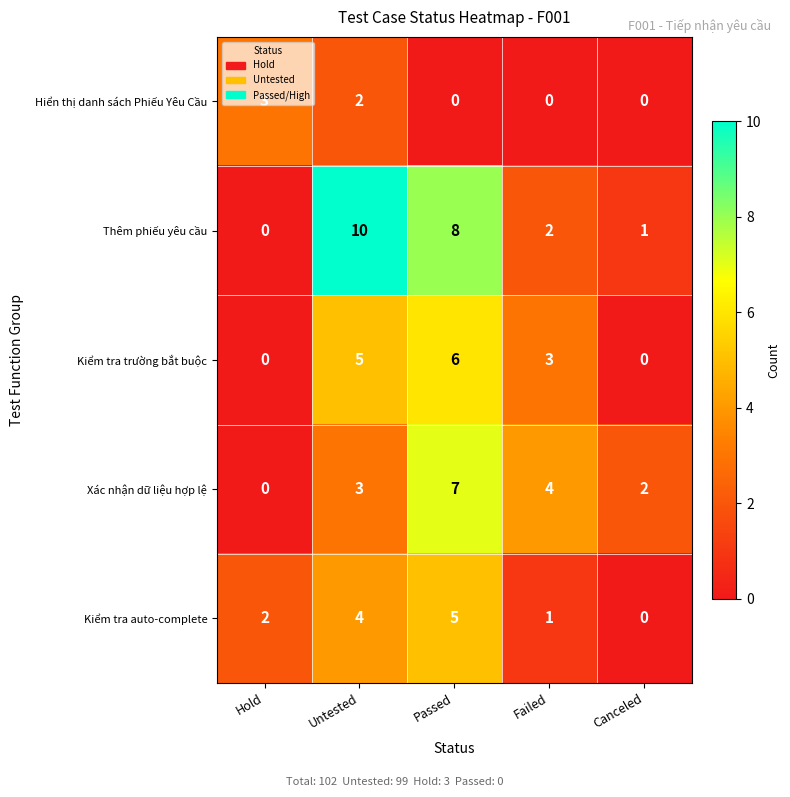

True or false: Xác nhận dữ liệu hợp lệ has a value of 0 at Hold.

True